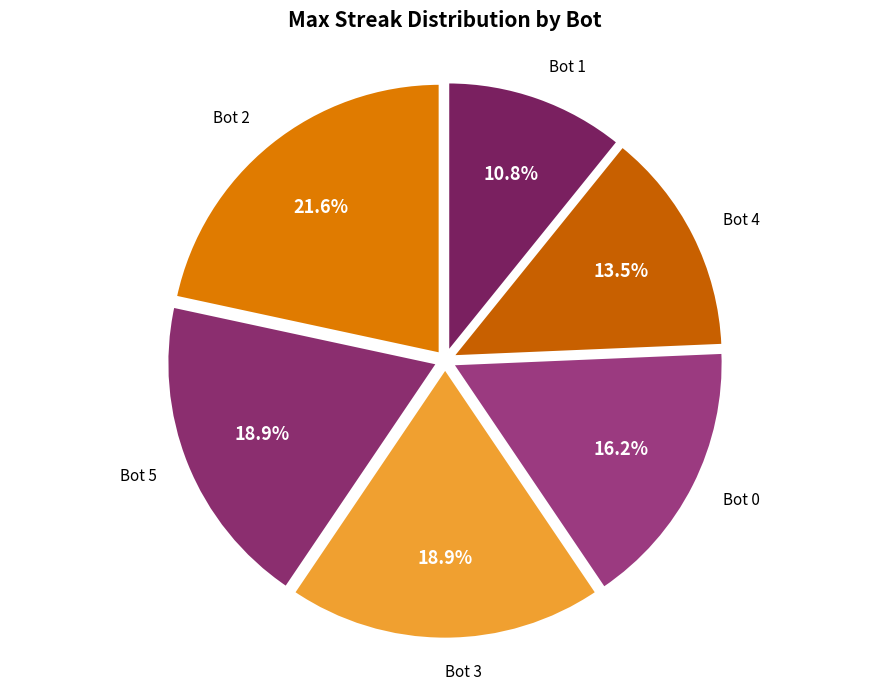

To the nearest percent, what is the combined percentage of Bot 5 and Bot 1?

30%